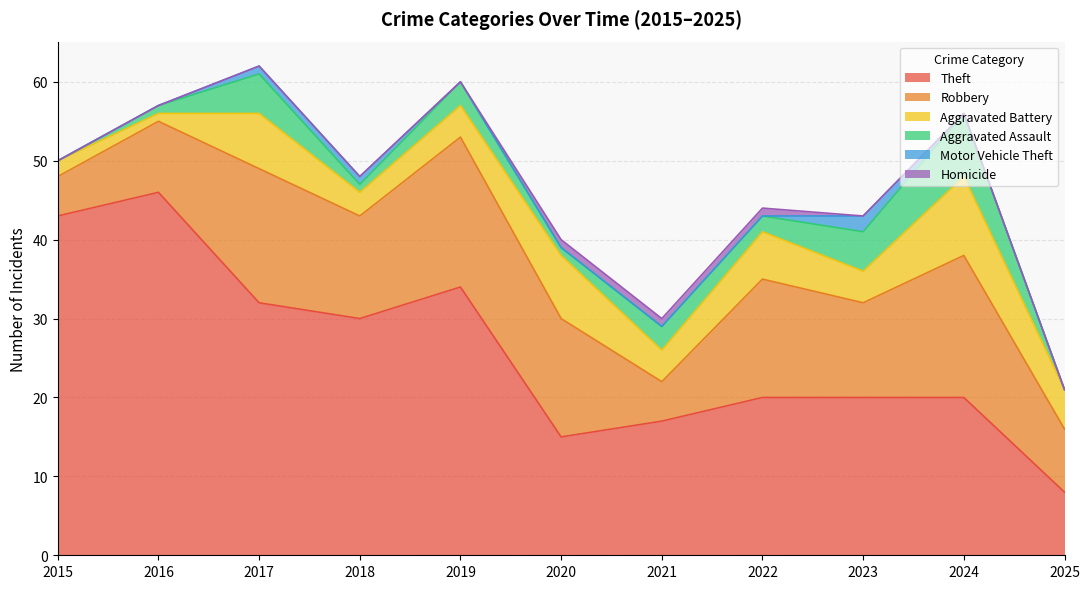

Reading right to left, transcribe all the data shown in this chart.

Theft: 2025=8	2024=20	2023=20	2022=20	2021=17	2020=15	2019=34	2018=30	2017=32	2016=46	2015=43
Robbery: 2025=8	2024=18	2023=12	2022=15	2021=5	2020=15	2019=19	2018=13	2017=17	2016=9	2015=5
Aggravated Battery: 2025=5	2024=10	2023=4	2022=6	2021=4	2020=8	2019=4	2018=3	2017=7	2016=1	2015=2
Aggravated Assault: 2025=0	2024=8	2023=5	2022=2	2021=3	2020=1	2019=3	2018=1	2017=5	2016=1	2015=0
Motor Vehicle Theft: 2025=0	2024=0	2023=2	2022=0	2021=0	2020=0	2019=0	2018=1	2017=1	2016=0	2015=0
Homicide: 2025=0	2024=0	2023=0	2022=1	2021=1	2020=1	2019=0	2018=0	2017=0	2016=0	2015=0